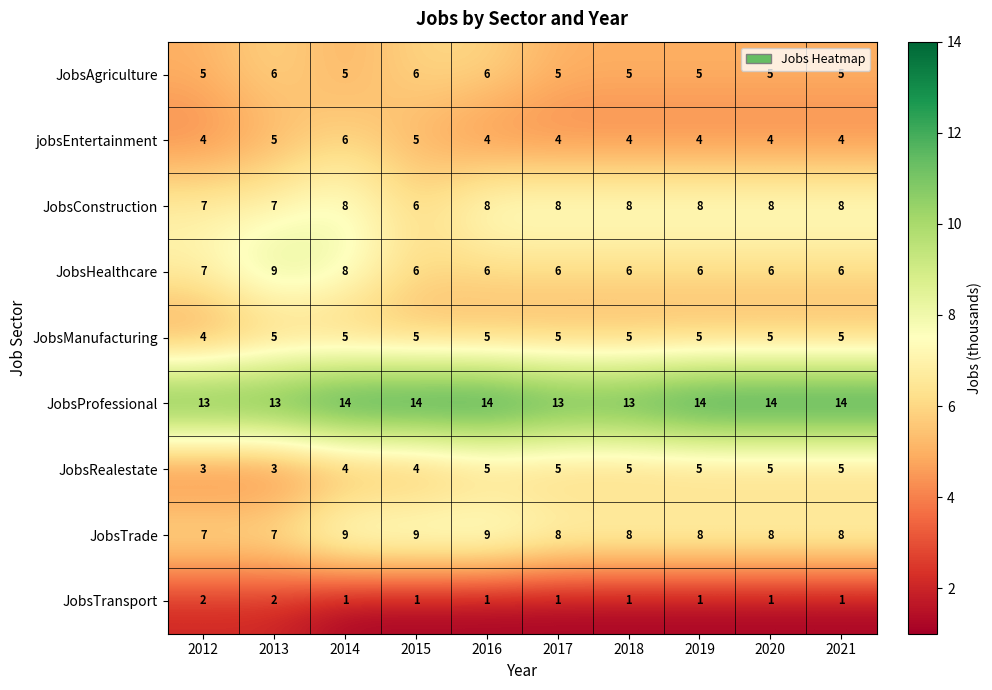

What is the average value of the JobsRealestate series?

4